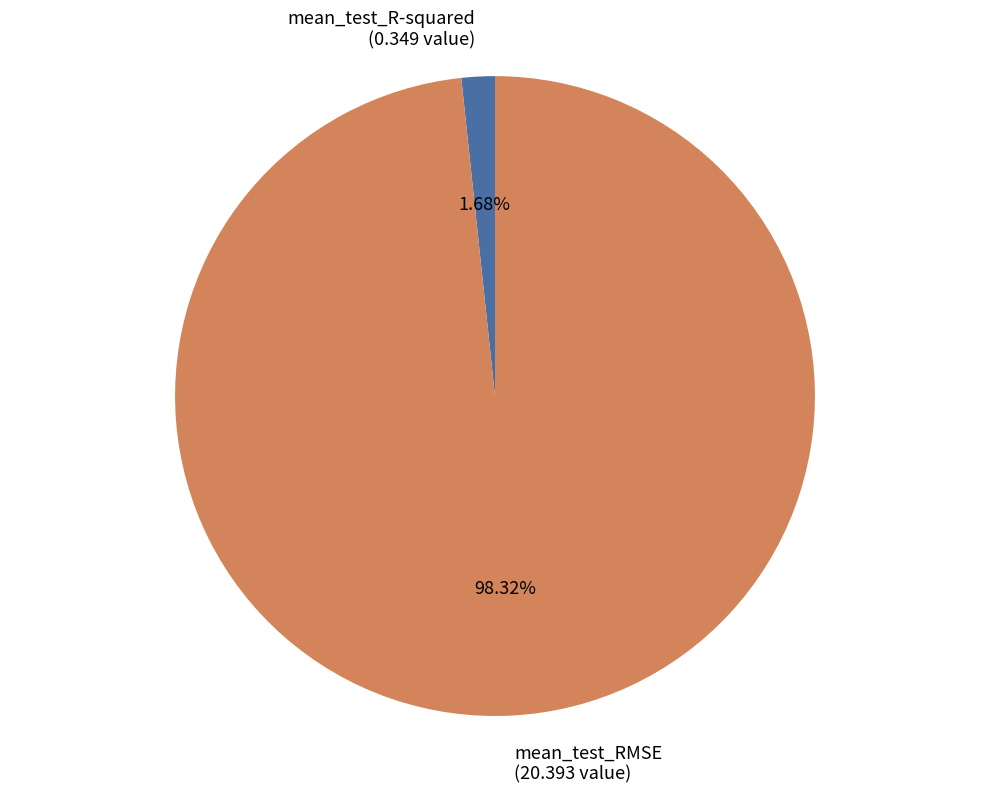

Does any single category account for the majority?

Yes